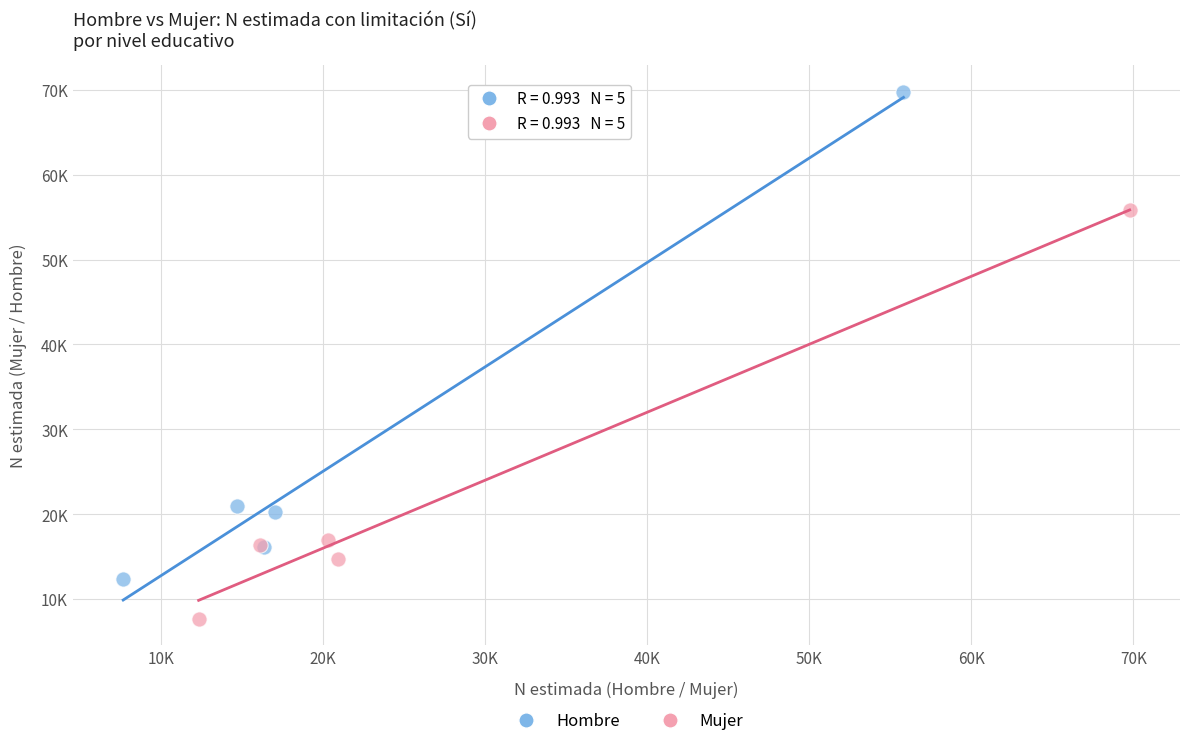

Which series has the widest spread of Y values?

Hombre